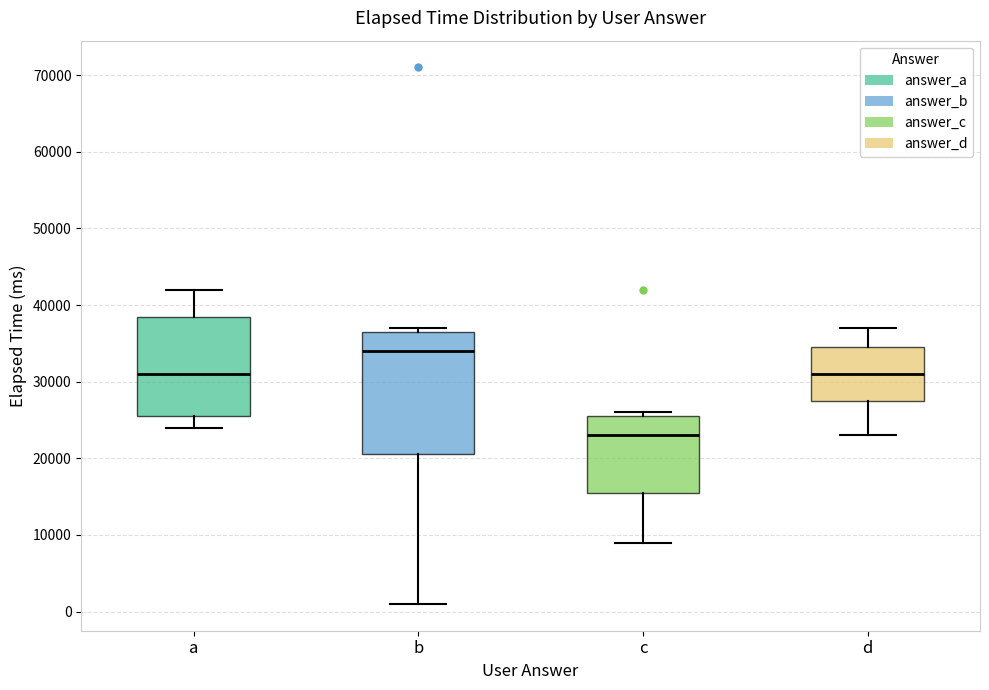

Reading left to right, transcribe this box plot: for each box, give where its median line is, the range the box spans, and where its two whiskers end, as read against the y-axis. The values are not printed on the chart, so give them approximately, as read against the axis.

a: median 31000, box 26000 to 39000, whiskers 24000 to 42000
b: median 34000, box 21000 to 37000, whiskers 1000 to 37000 (just above the box's upper edge)
c: median 23000, box 16000 to 26000, whiskers 9000 to 26000 (just above the box's upper edge)
d: median 31000, box 28000 to 35000, whiskers 23000 to 37000